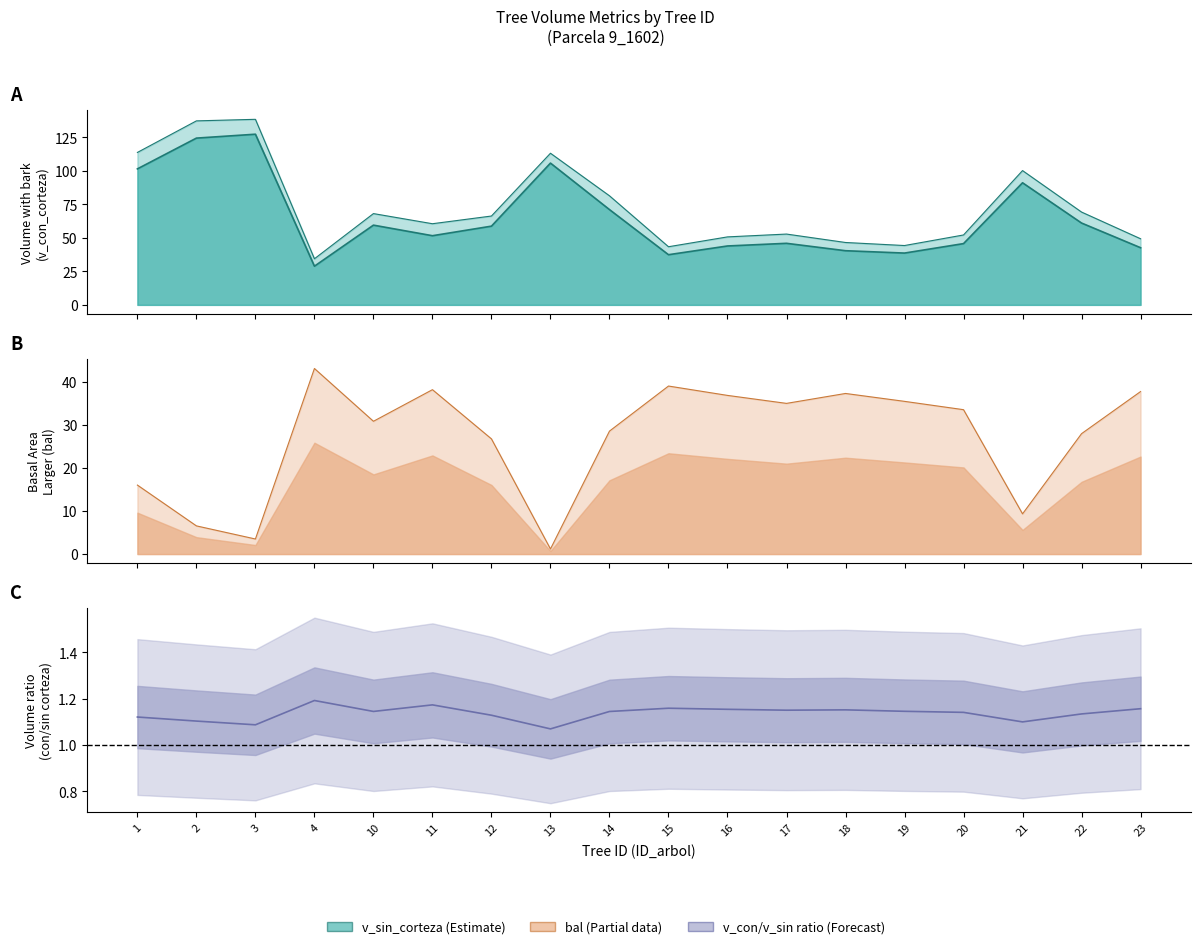

Reading right to left, what are all the values shown in this chart?

v_con_corteza: 23=49.4	22=69.3	21=100.3	20=52.2	19=44.3	18=46.6	17=52.9	16=50.8	15=43.4	14=81.4	13=113.2	12=66.3	11=60.6	10=68.2	4=34.4	3=138.5	2=137.4	1=113.8
v_sin_corteza: 23=42.7	22=61.1	21=91.2	20=45.8	19=38.7	18=40.4	17=46.0	16=44.0	15=37.5	14=71.1	13=105.8	12=58.8	11=51.6	10=59.5	4=28.9	3=127.4	2=124.5	1=101.5
bal: 23=37.7	22=27.9	21=9.3	20=33.5	19=35.4	18=37.2	17=34.9	16=36.8	15=39.0	14=28.5	13=1.2	12=26.7	11=38.1	10=30.8	4=43.0	3=3.5	2=6.5	1=16.0